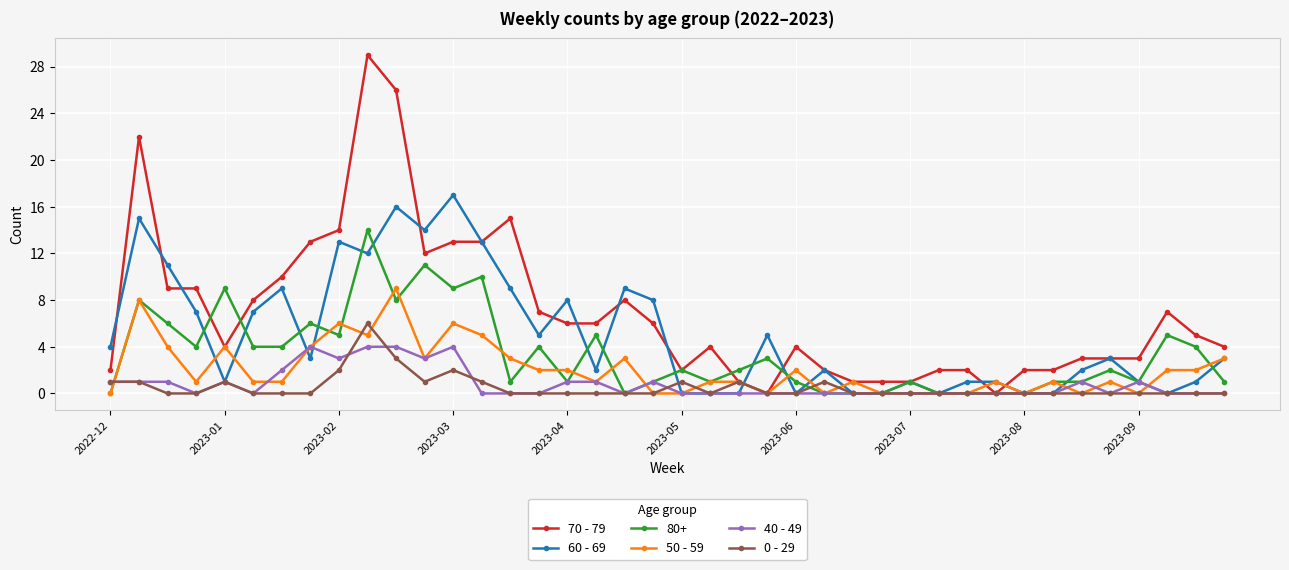

True or false: 60 - 69 has more than 1 points higher than both neighbors.

True